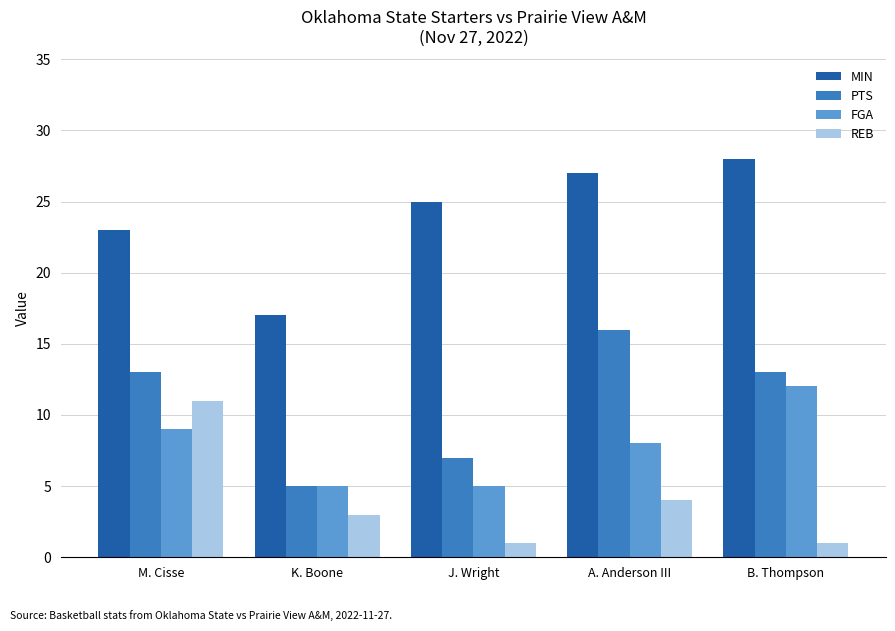

How many series are shown in this chart?

4